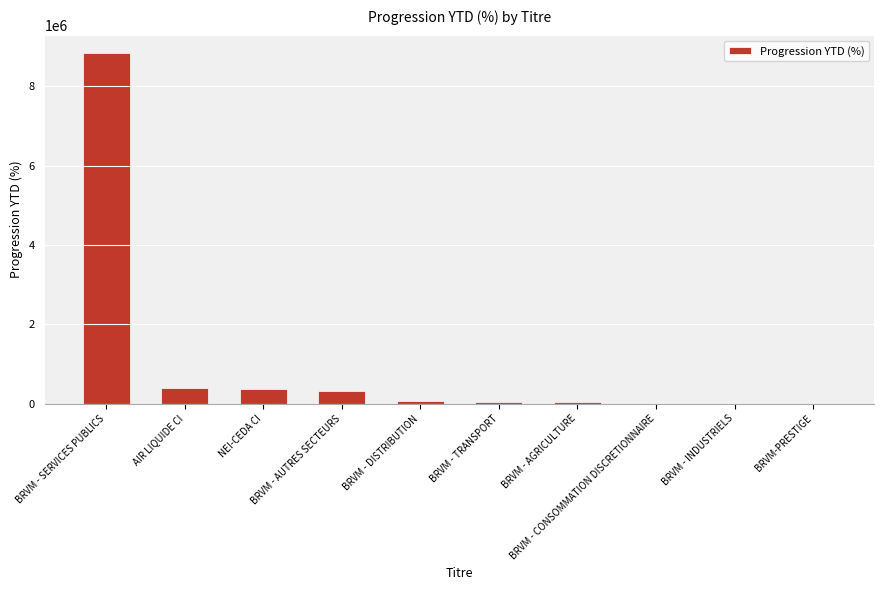

Is it true that the value at BRVM - DISTRIBUTION is 76595.5?

True